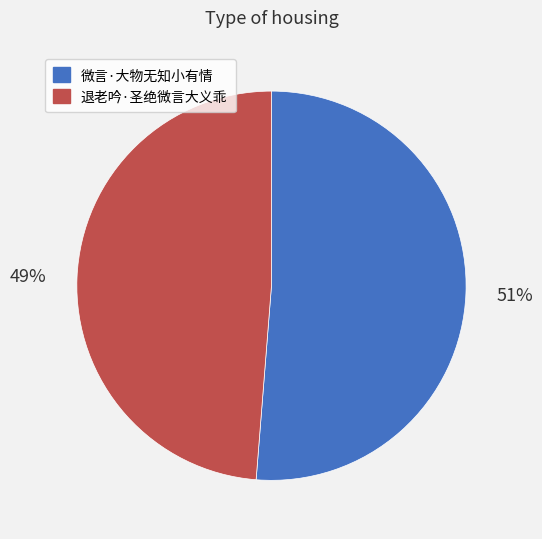

Which slice is the smallest?

退老吟·圣绝微言大义乖